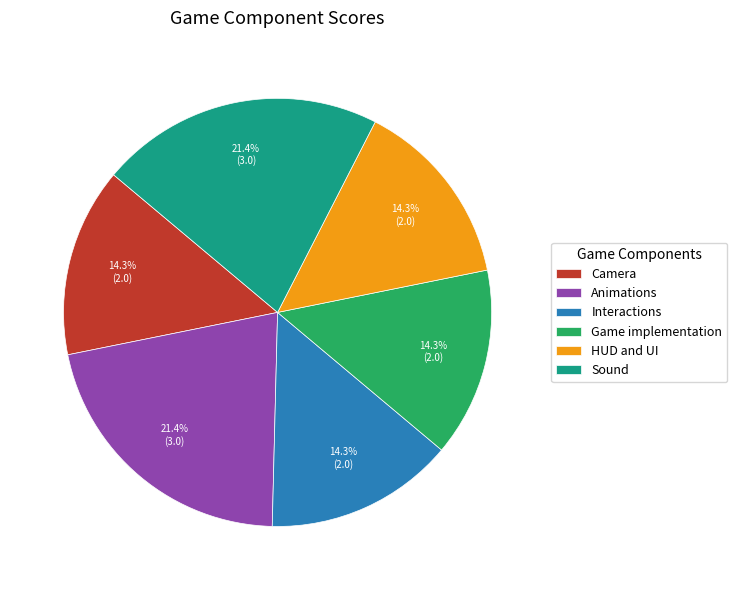

Does Animations account for over 50% of the chart?

No